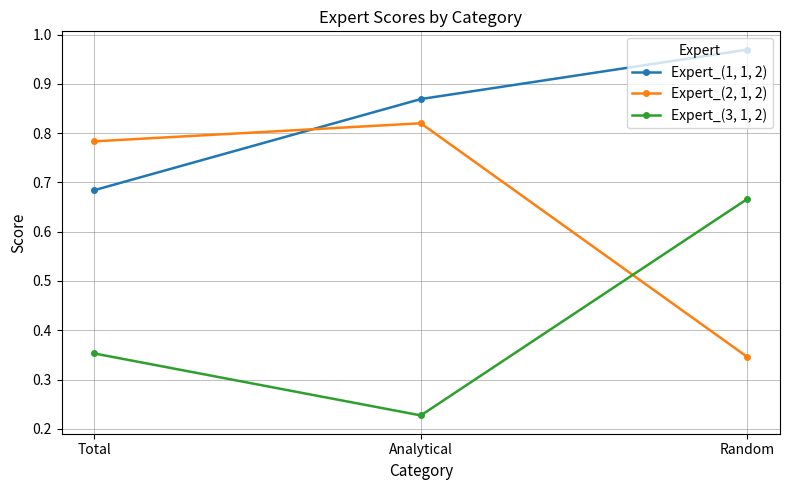

How many categories are shown in the chart?

3